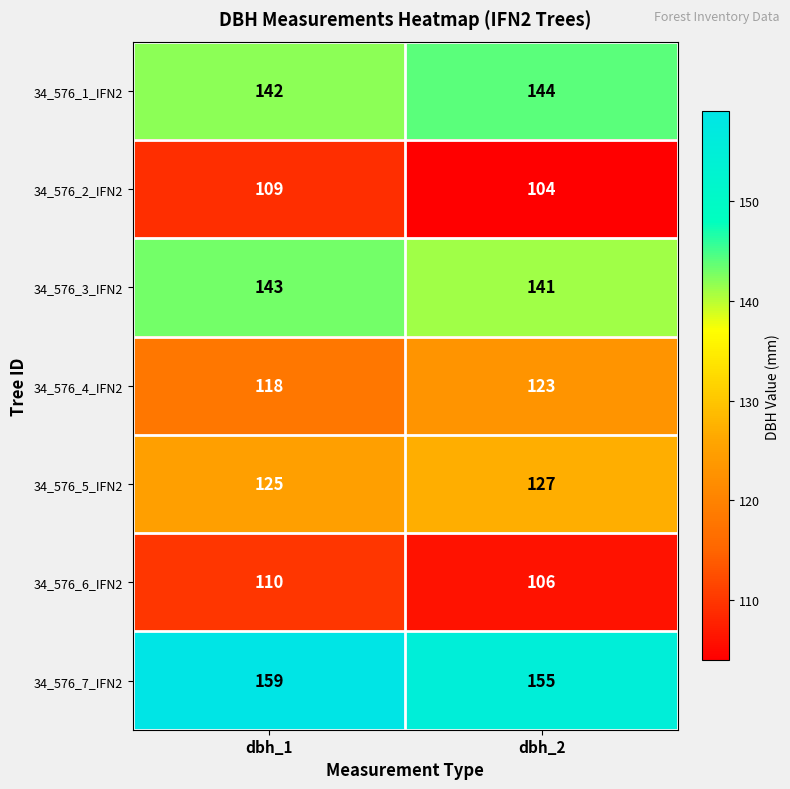

List the series in order of their peak value, lowest first.

34_576_2_IFN2, 34_576_6_IFN2, 34_576_4_IFN2, 34_576_5_IFN2, 34_576_3_IFN2, 34_576_1_IFN2, 34_576_7_IFN2